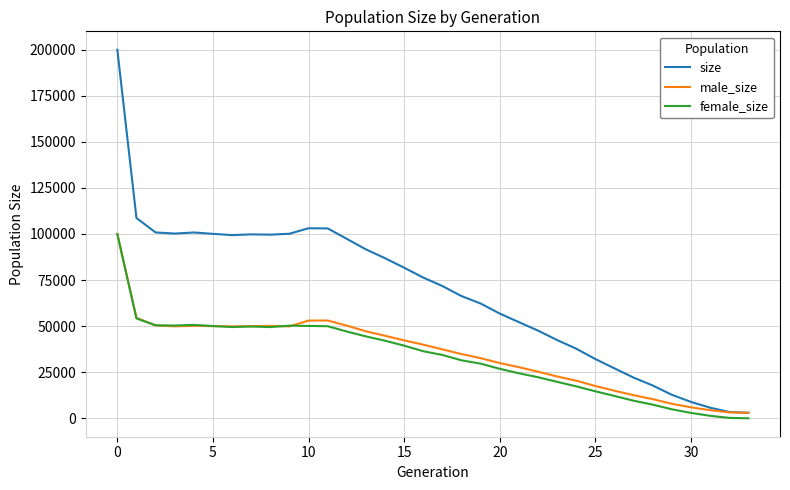

Which series has the largest total across all categories?

size